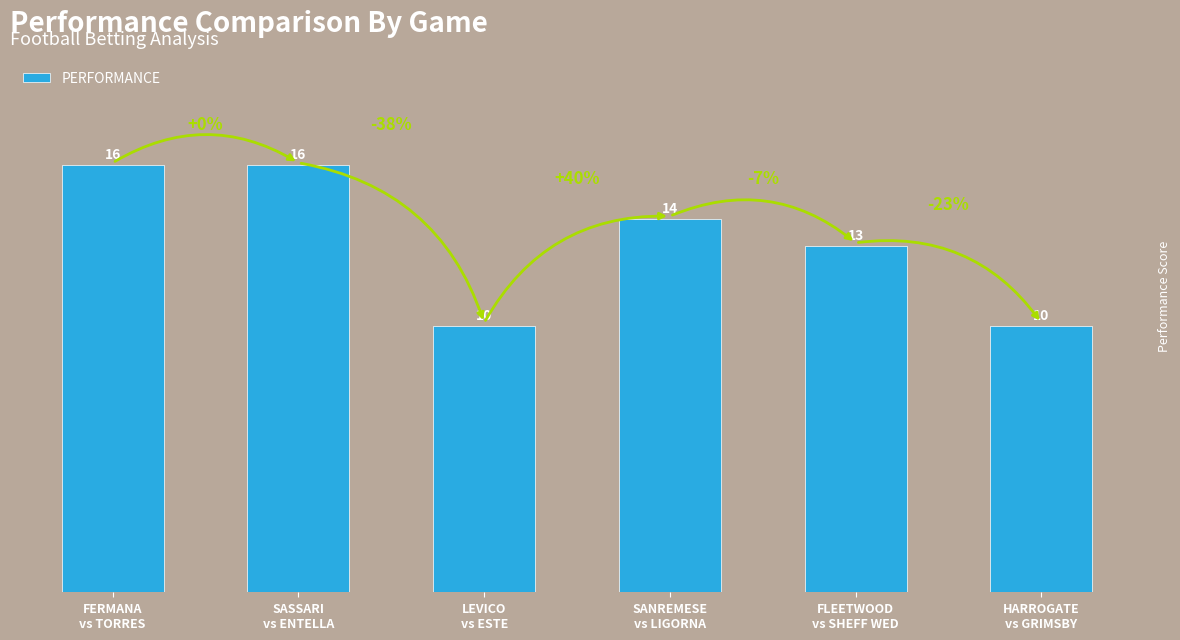

What is the sum of all values?

79